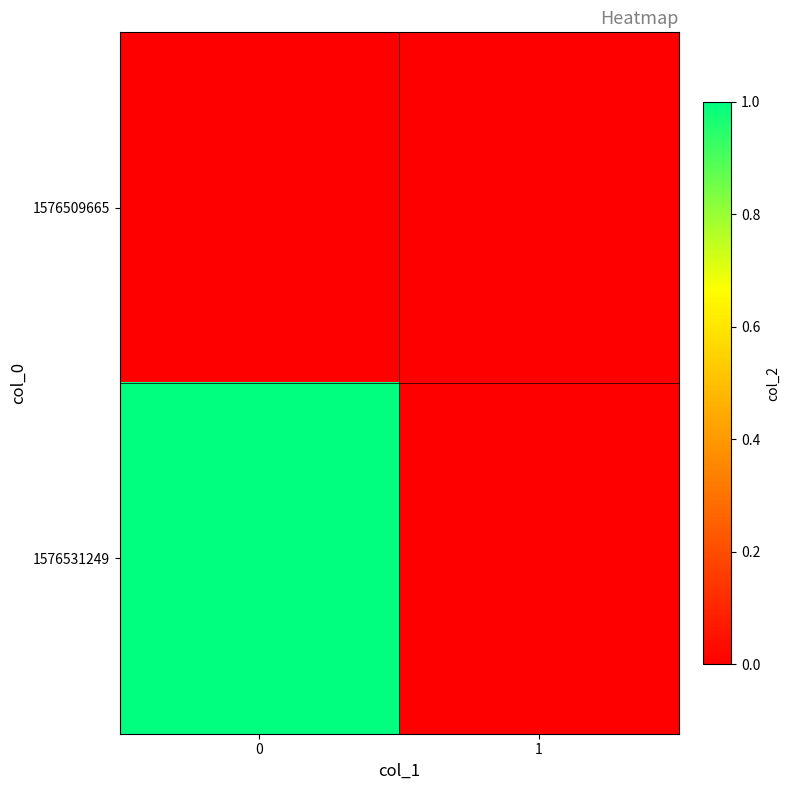

Between 0 and 1, which series saw the biggest shift?

1576531249